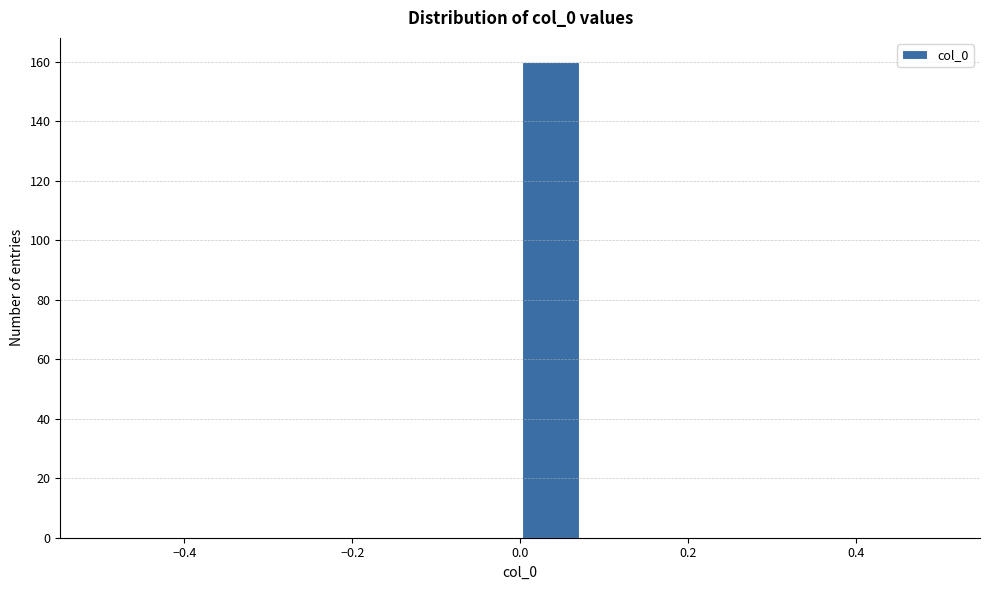

Read against the x-axis, roughly where is the centre of the tallest bar?

0.04